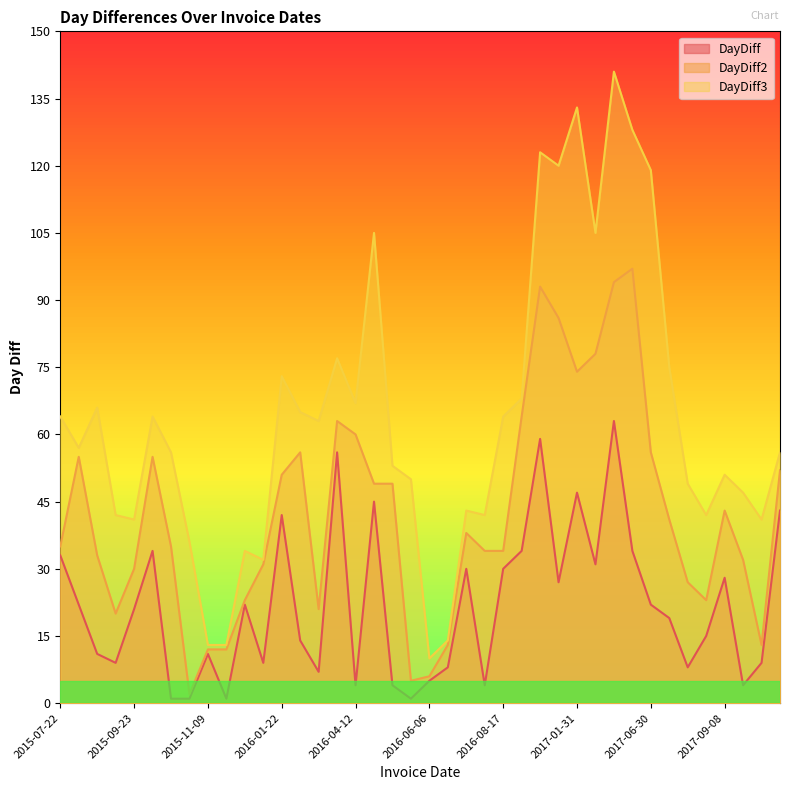

Rank the categories by DayDiff value from highest to lowest.

2017-05-05, 2016-11-18, 2016-04-08, 2017-01-31, 2016-05-27, 2017-11-03, 2016-01-22, 2015-10-27, 2016-09-20, 2017-06-08, 2015-07-22, 2017-03-03, 2016-07-14, 2016-08-17, 2017-09-08, 2016-12-15, 2015-08-13, 2015-12-02, 2017-06-30, 2015-09-23, 2017-07-19, 2017-08-11, 2016-02-05, 2015-08-24, 2015-11-09, 2015-09-02, 2015-12-11, 2017-09-21, 2016-06-14, 2017-07-27, 2016-02-12, 2016-06-06, 2016-04-12, 2016-05-31, 2016-07-18, 2017-09-12, 2015-10-28, 2015-10-29, 2015-11-10, 2016-06-01